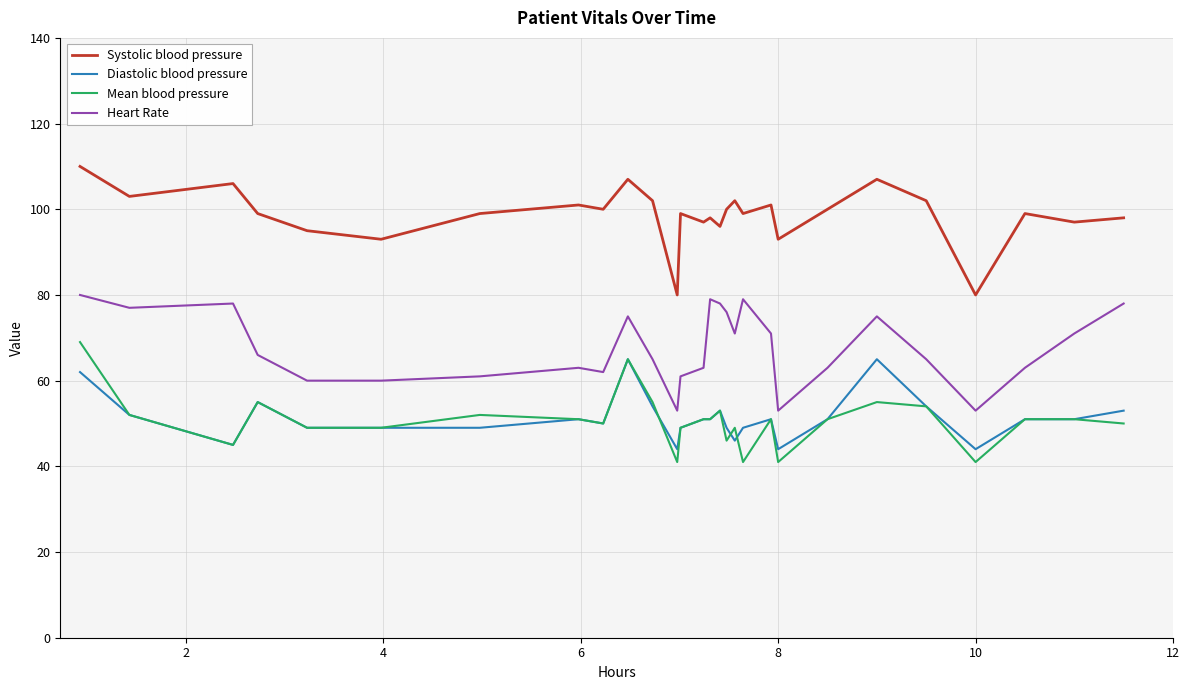

True or false: Diastolic blood pressure and Heart Rate intersect in this chart.

False